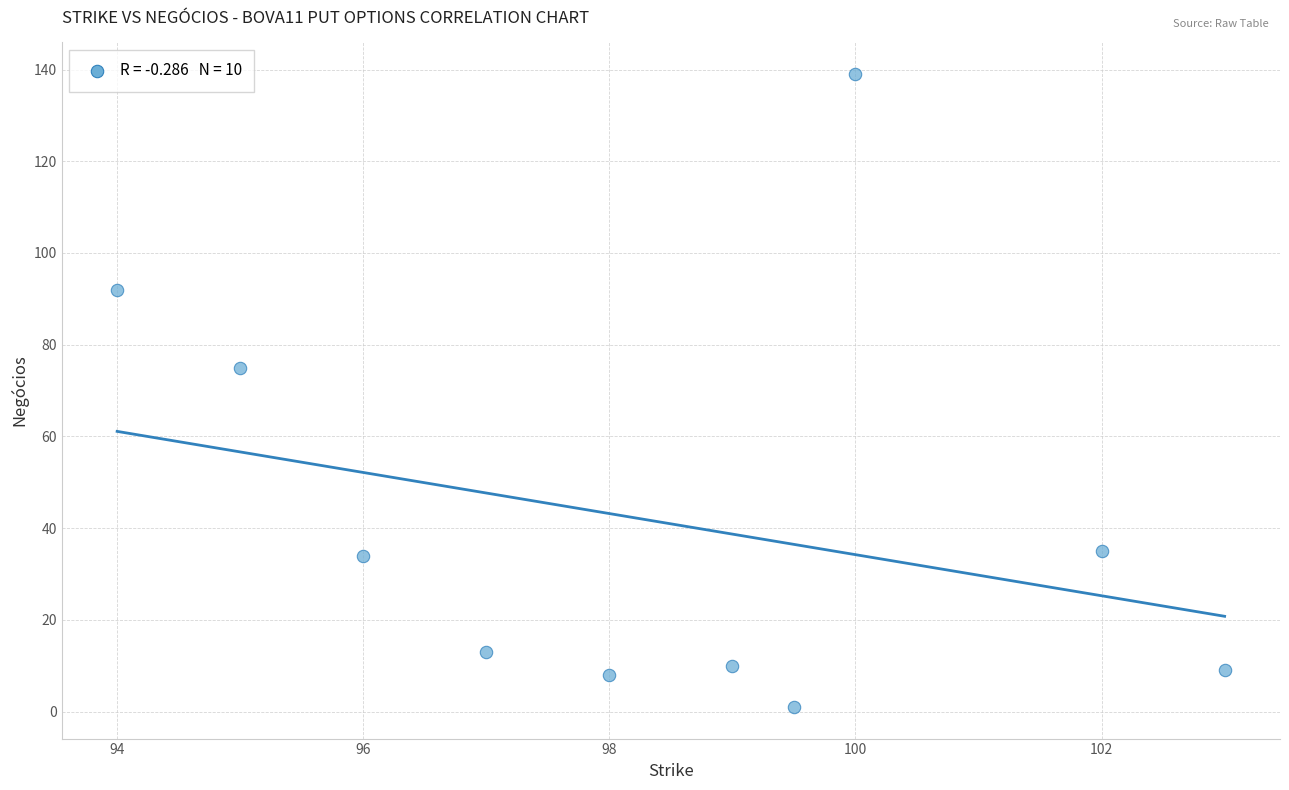

What is the average Y value?

42